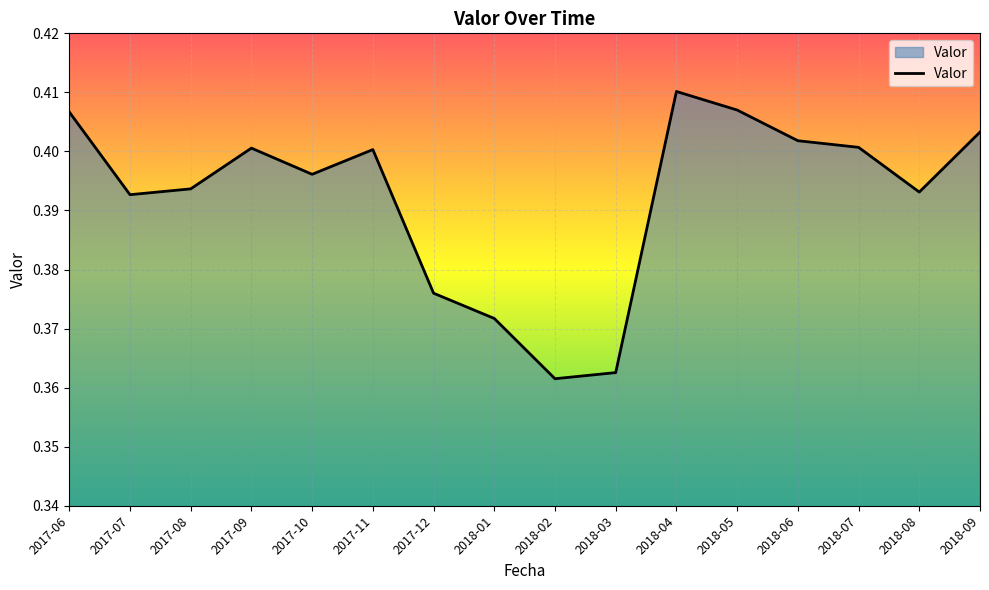

What position from the left is 2017-11?

6